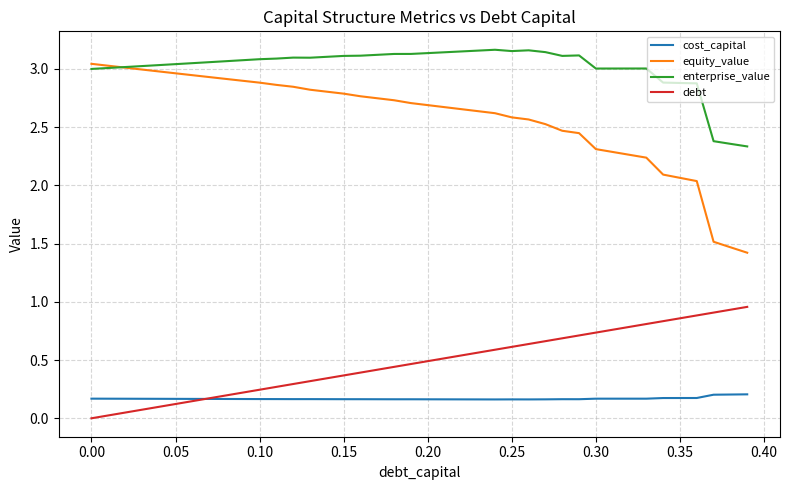

Which series has the largest total across all categories?

enterprise_value